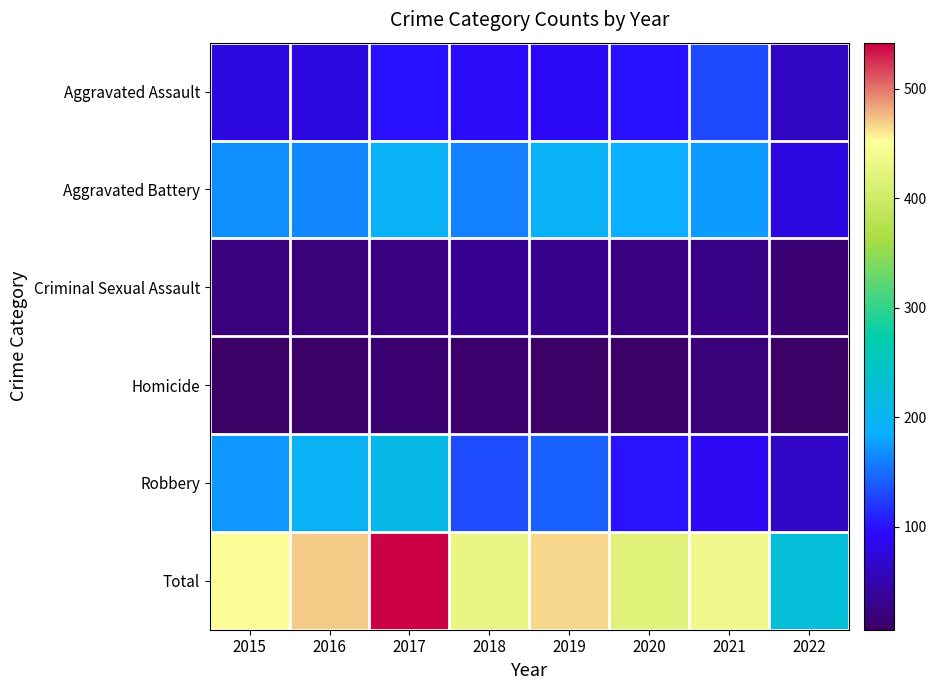

Between 2015 and 2020, which is larger?

2020